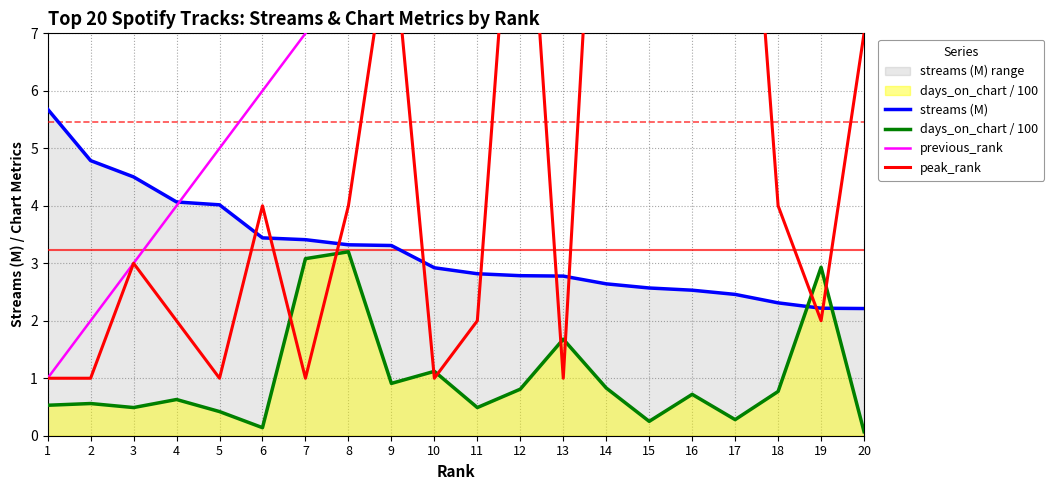

How many interior local peaks does the peak_rank series have?

6